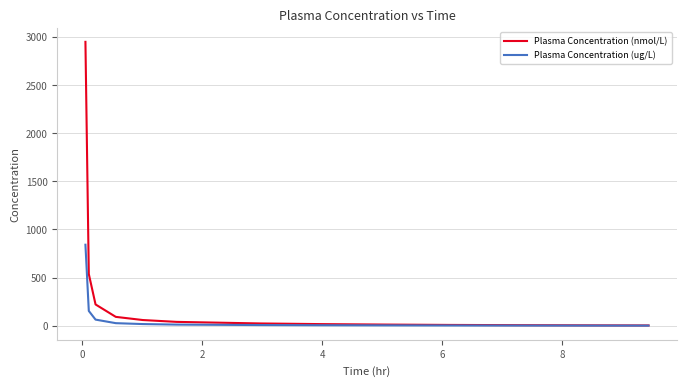

What is the greatest value displayed?

2947.2